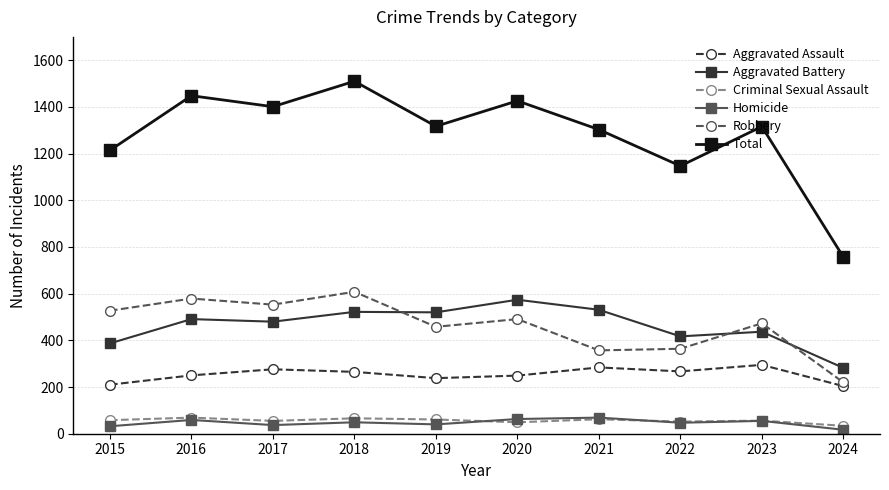

How many lines are shown in the chart?

6